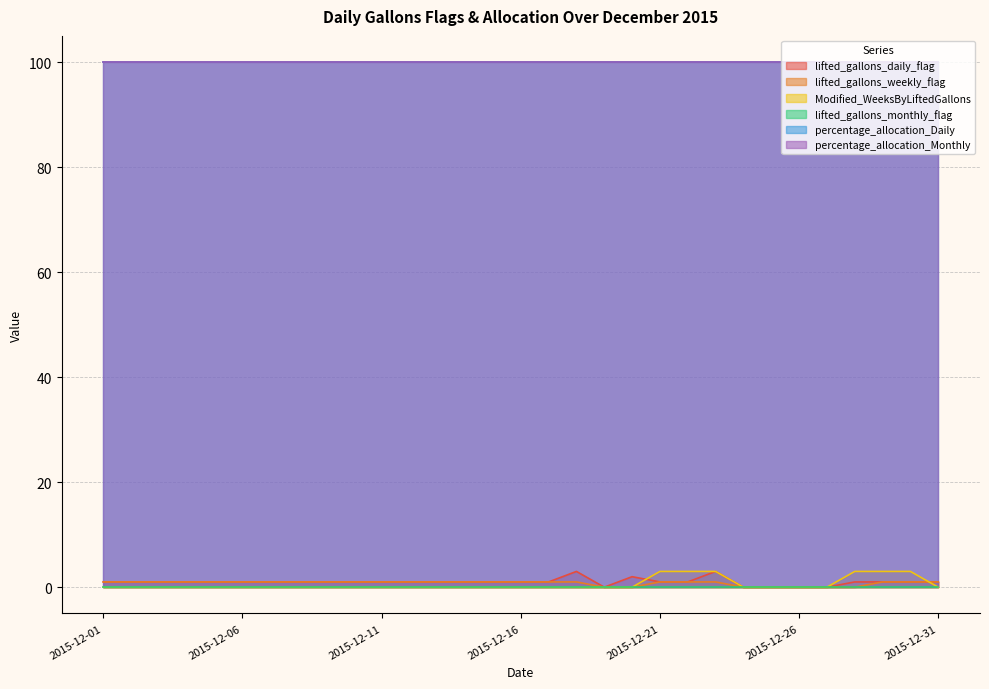

Which has a higher value, 2015-12-17 or 2015-12-18?

2015-12-18